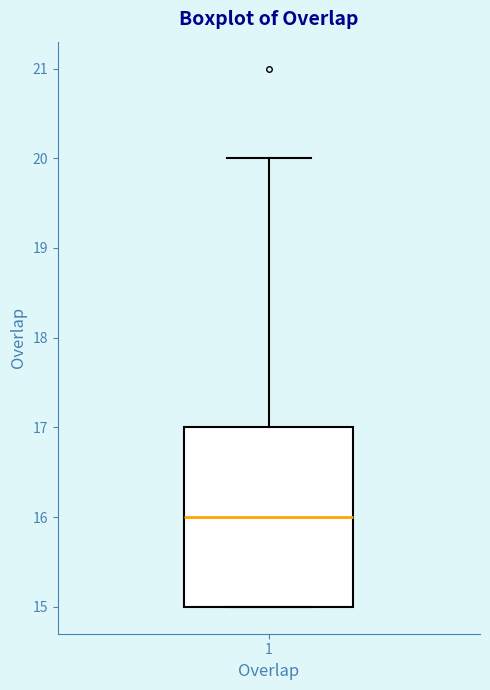

Read this box plot against the y-axis: the position of the median line, the range covered by the box, and the ends of both whiskers. The values are not printed on the chart, so give them approximately, as read against the axis.

median 16, box 15 to 17, whiskers 15 to 20